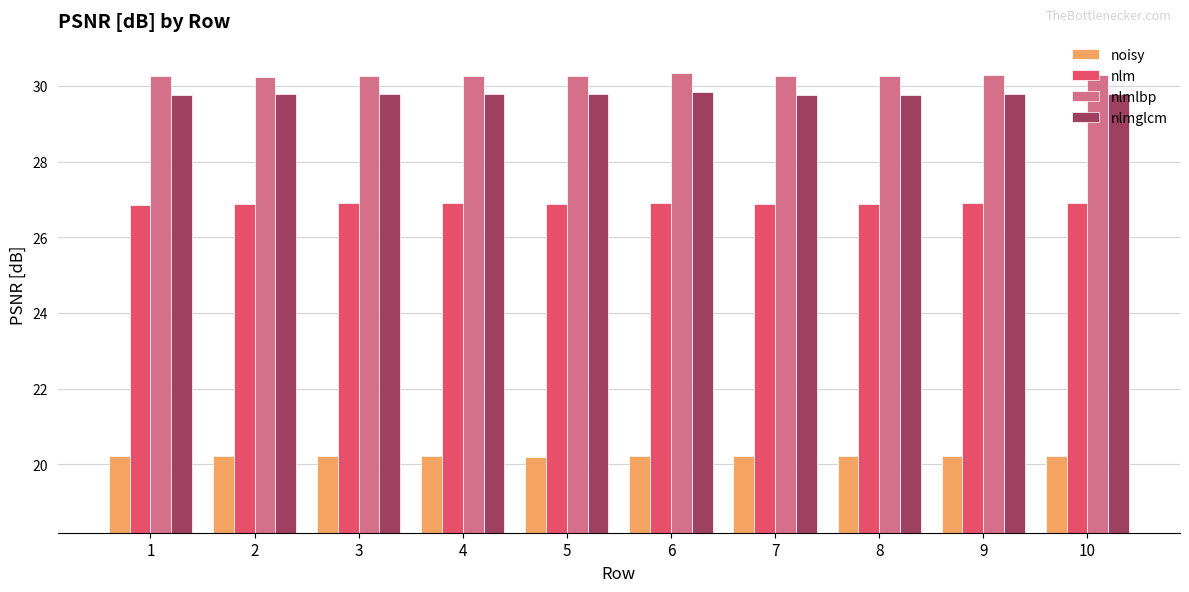

How many nlmlbp values are between 30 and 31?

10